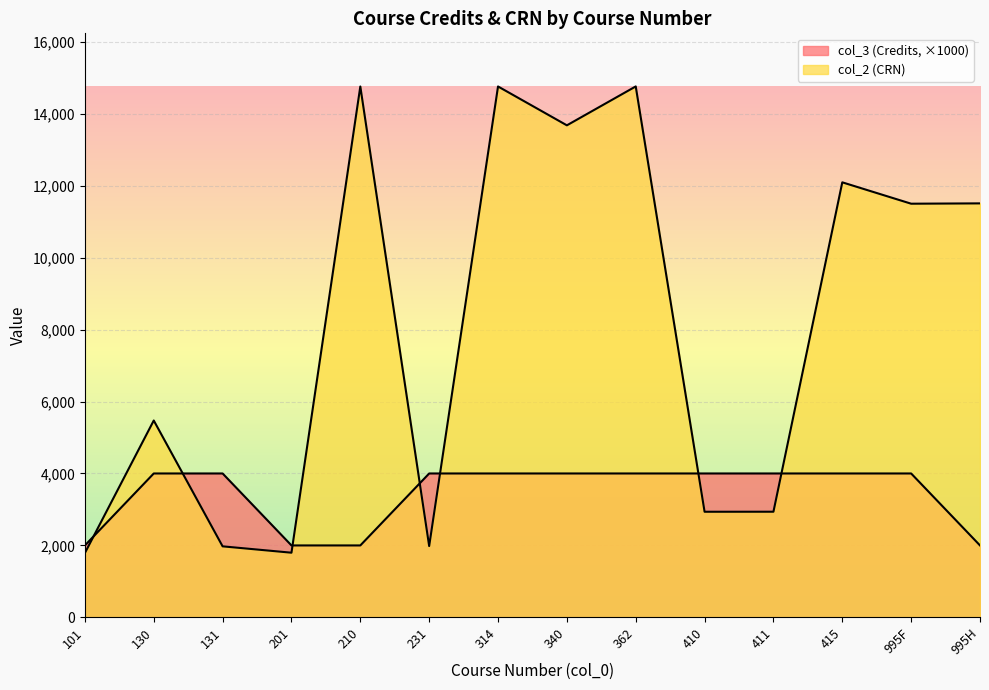

Is the value of col_3 (Credits) at 362 greater than the value of col_2 (CRN) at 101?

Yes